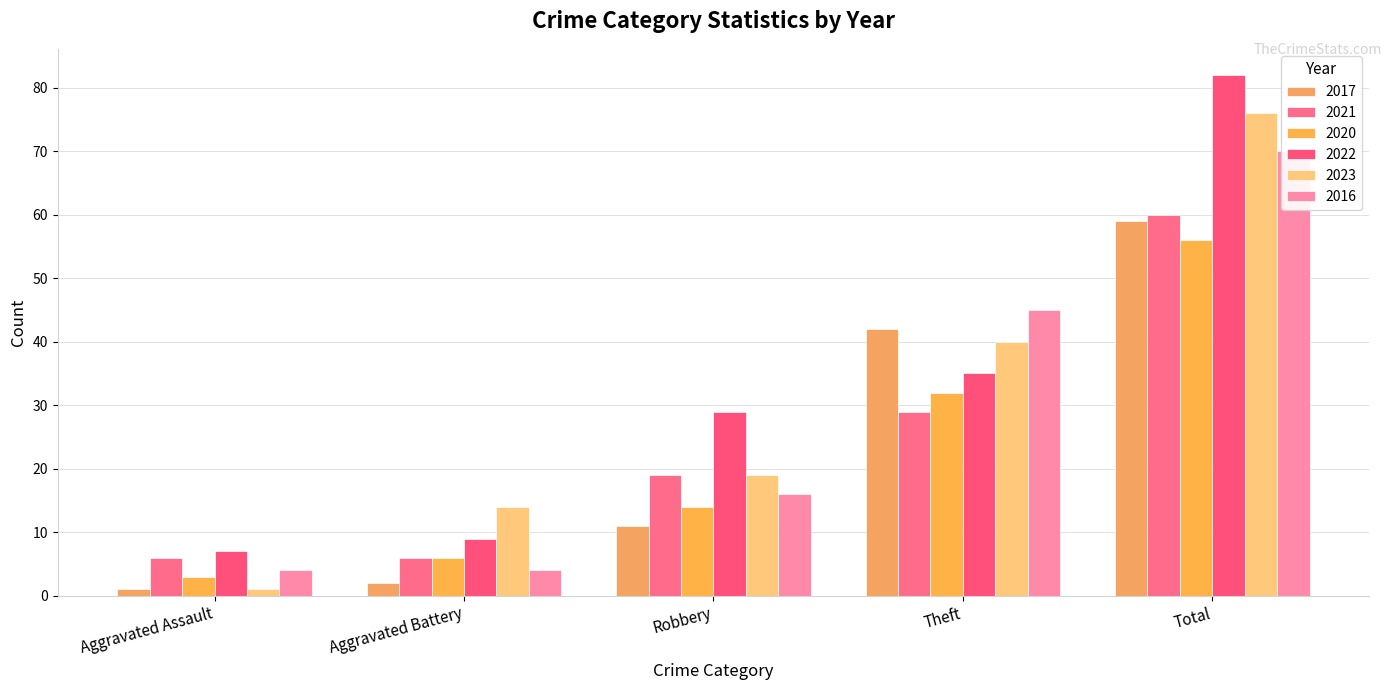

Which category has the lowest value in the 2017 series?

Aggravated Assault